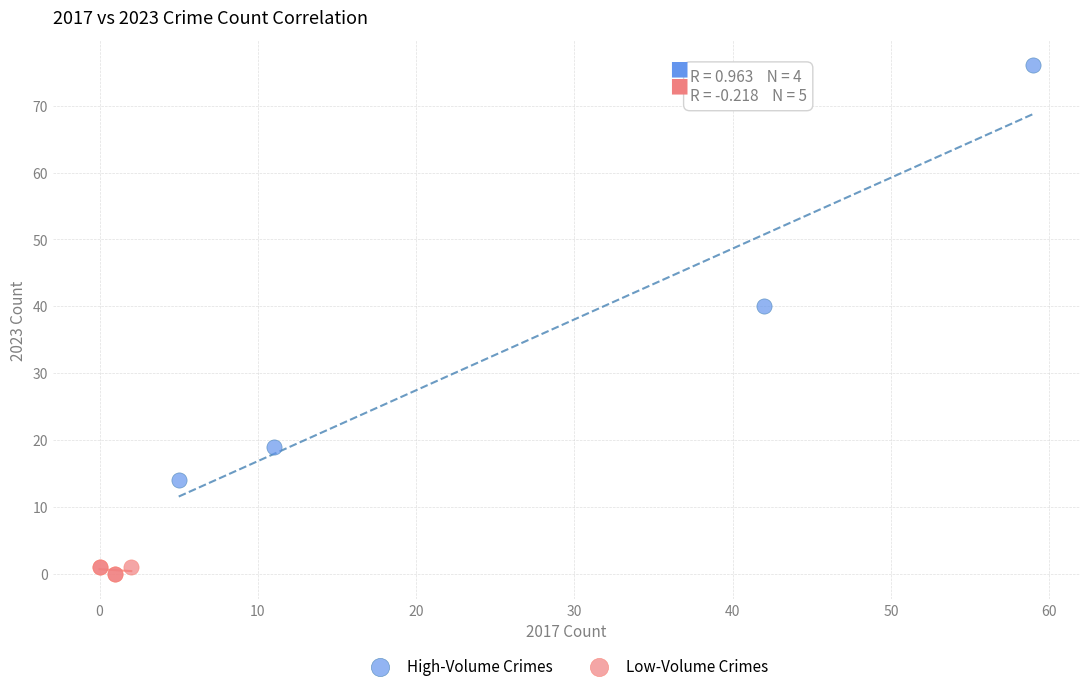

Which series has the widest spread of Y values?

High-Volume Crimes